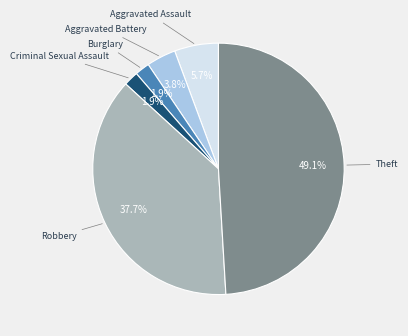

How many slices are in this pie chart?

6